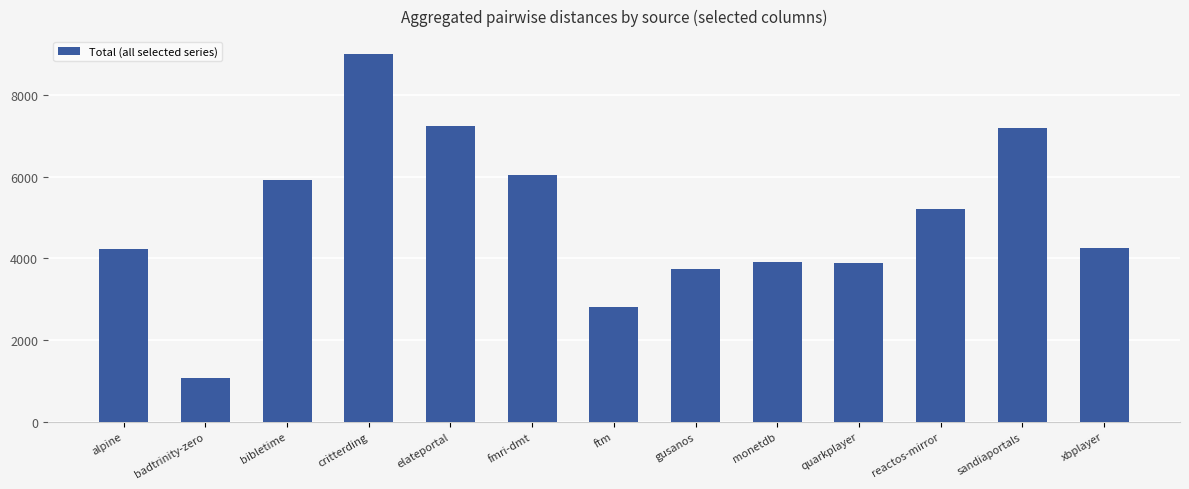

Between alpine and elateportal, which is larger?

elateportal